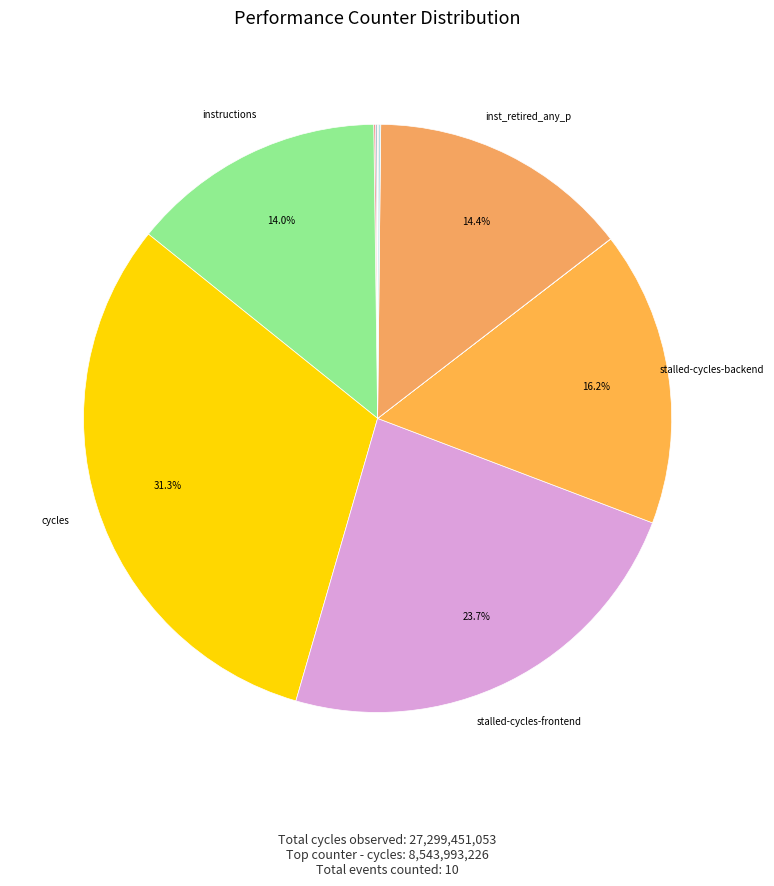

To the nearest percent, what is the difference between the largest and smallest slice percentages?

31%